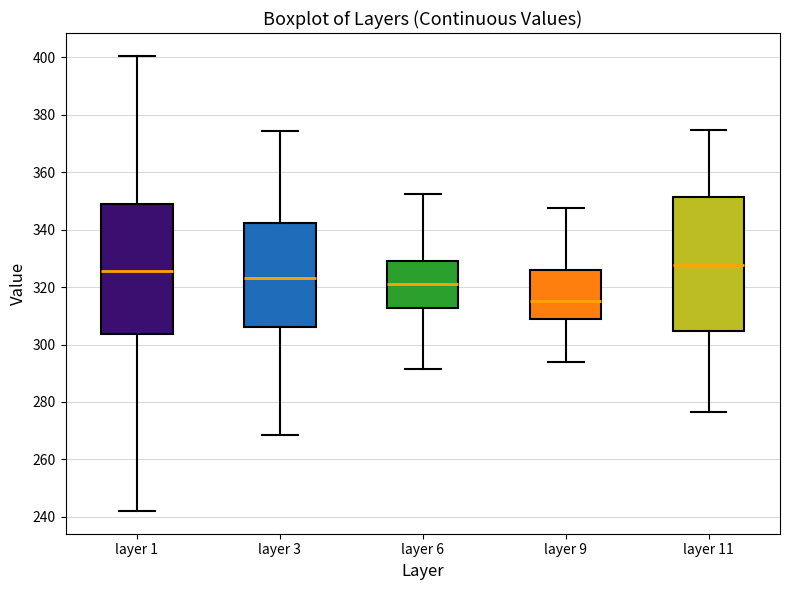

Which box has the lowest median line?

layer 9